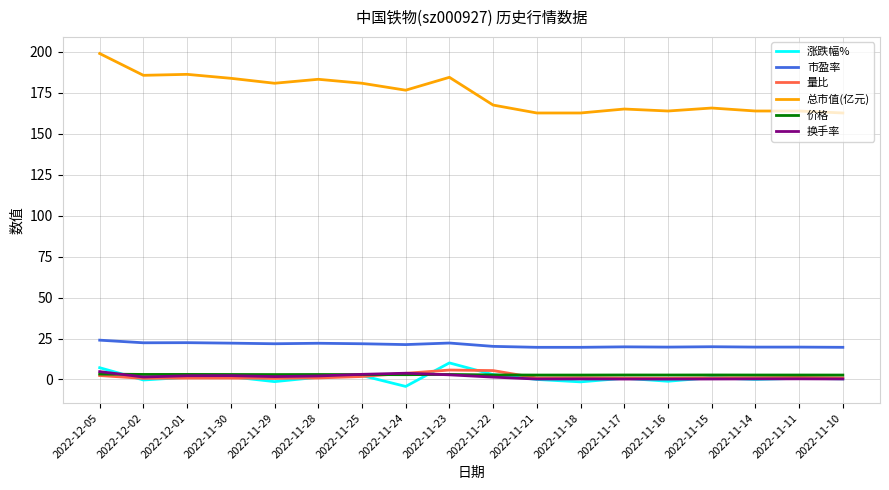

True or false: 价格 and 市盈率 intersect in this chart.

False